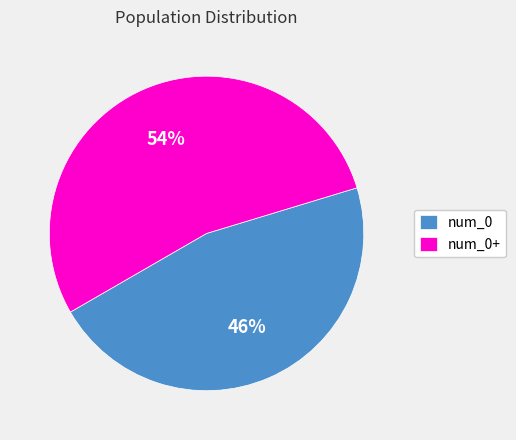

To the nearest percent, what is the combined percentage of num_0 and num_0+?

100%